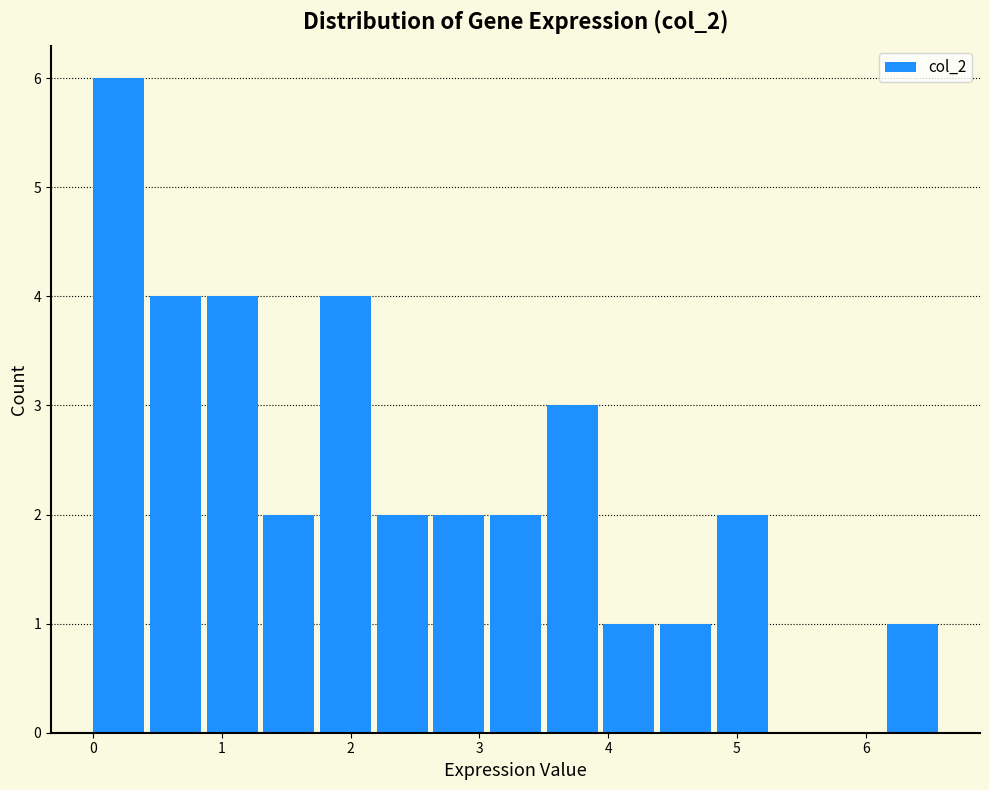

Over which range of the x-axis is the bar tallest?

0.0 to 0.4